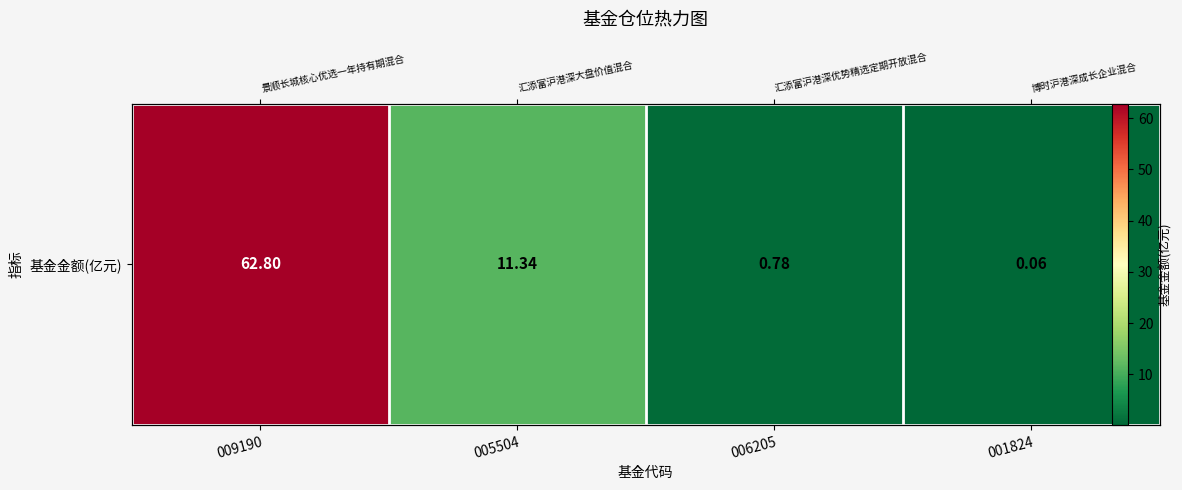

Reading left to right, list all the values displayed in this chart.

009190=62.8	005504=11.3	006205=0.8	001824=0.1